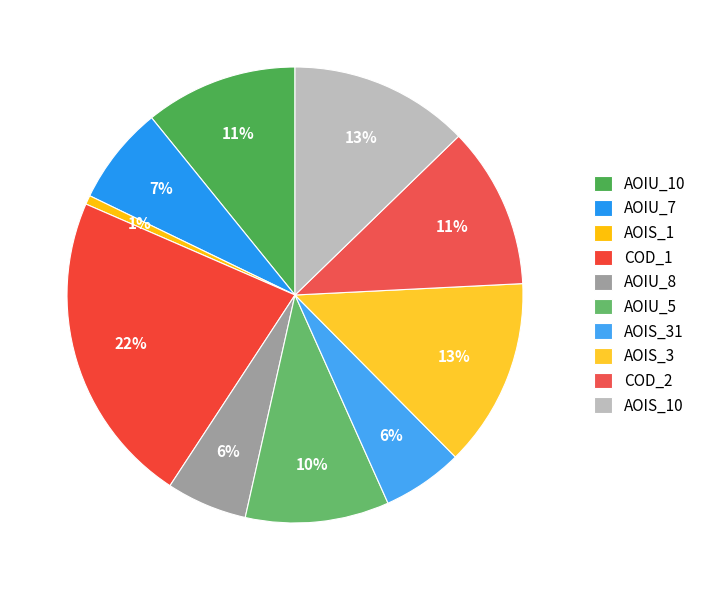

How many segments does this pie chart have?

10